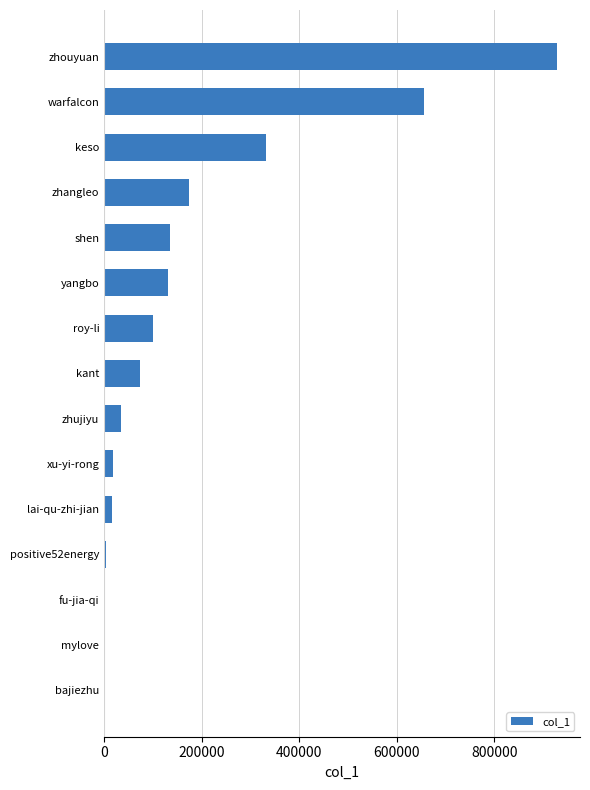

Does the chart contain stacked bars?

No